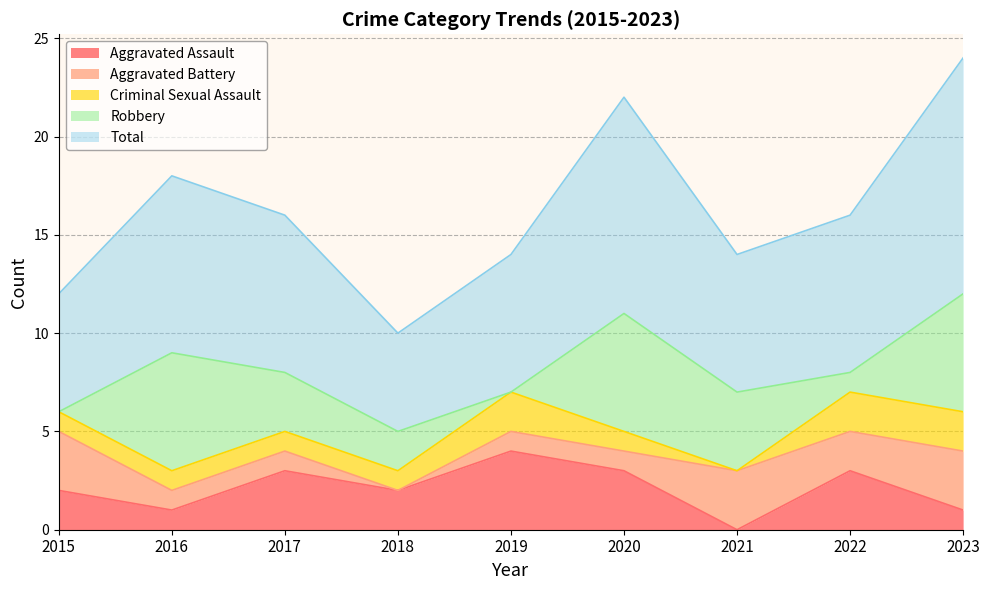

Count the number of categories in the chart.

9